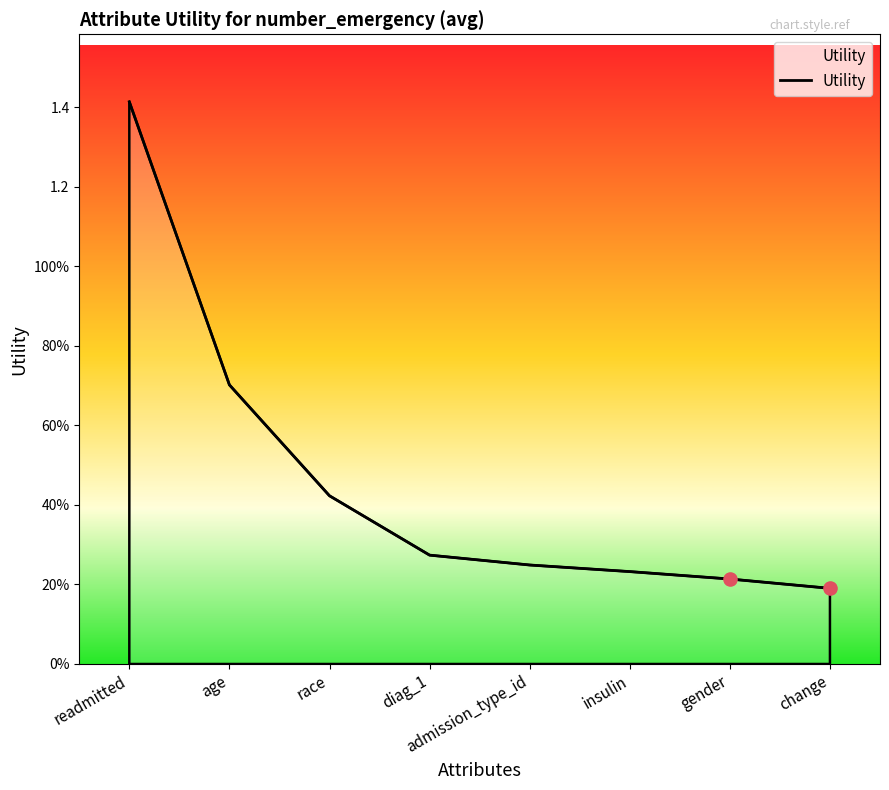

Which has a higher value, change or gender?

gender